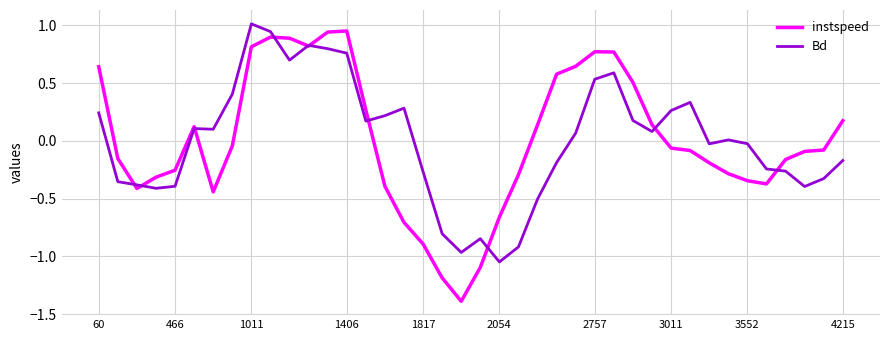

Which series has the largest range (max minus min)?

instspeed